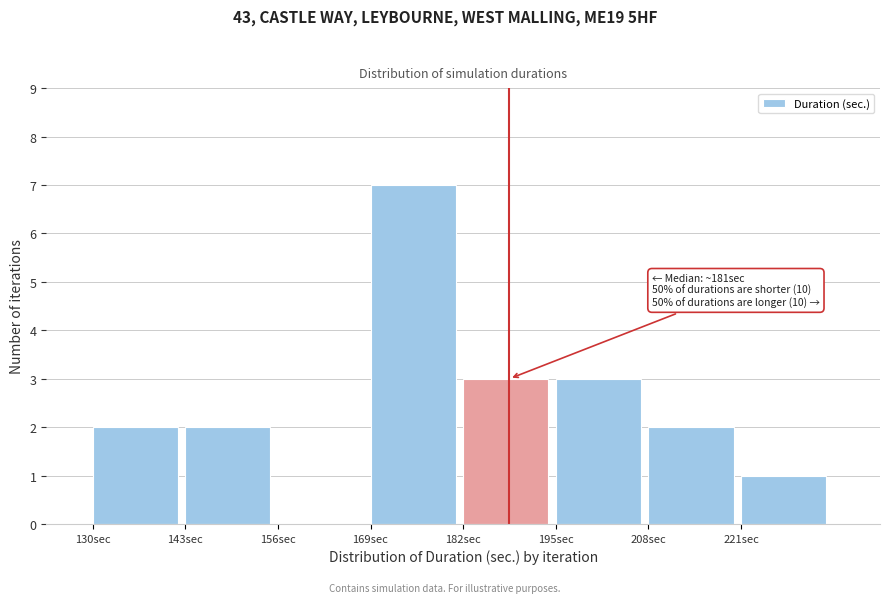

Which range on the x-axis has the tallest bar?

169 to 182